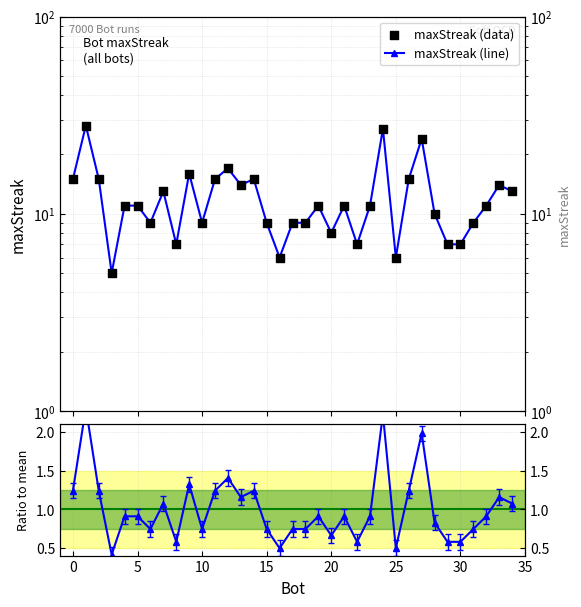

Which series contains the lowest Y value?

Ratio to mean